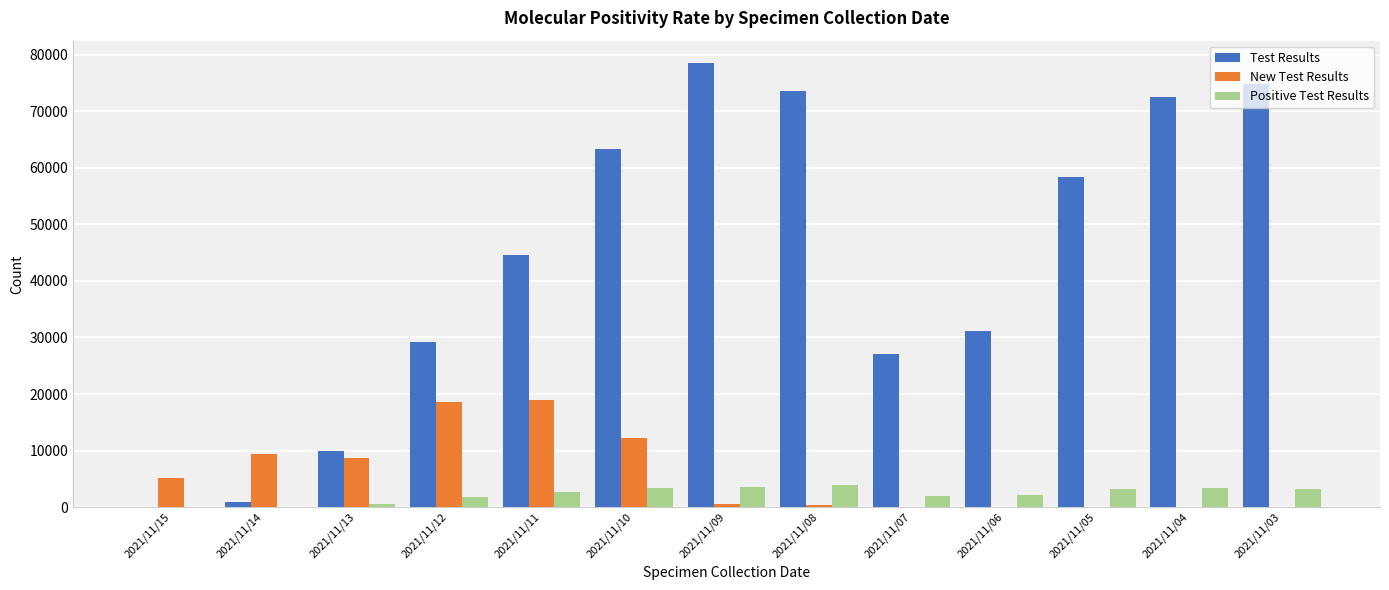

The value of New Test Results at 2021/11/10 is 12231. True or false?

True